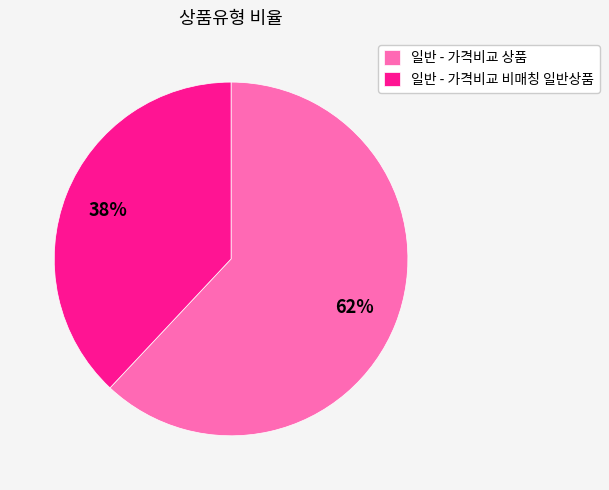

Is it true that 일반 - 가격비교 비매칭 일반상품 is 38% of the pie?

True